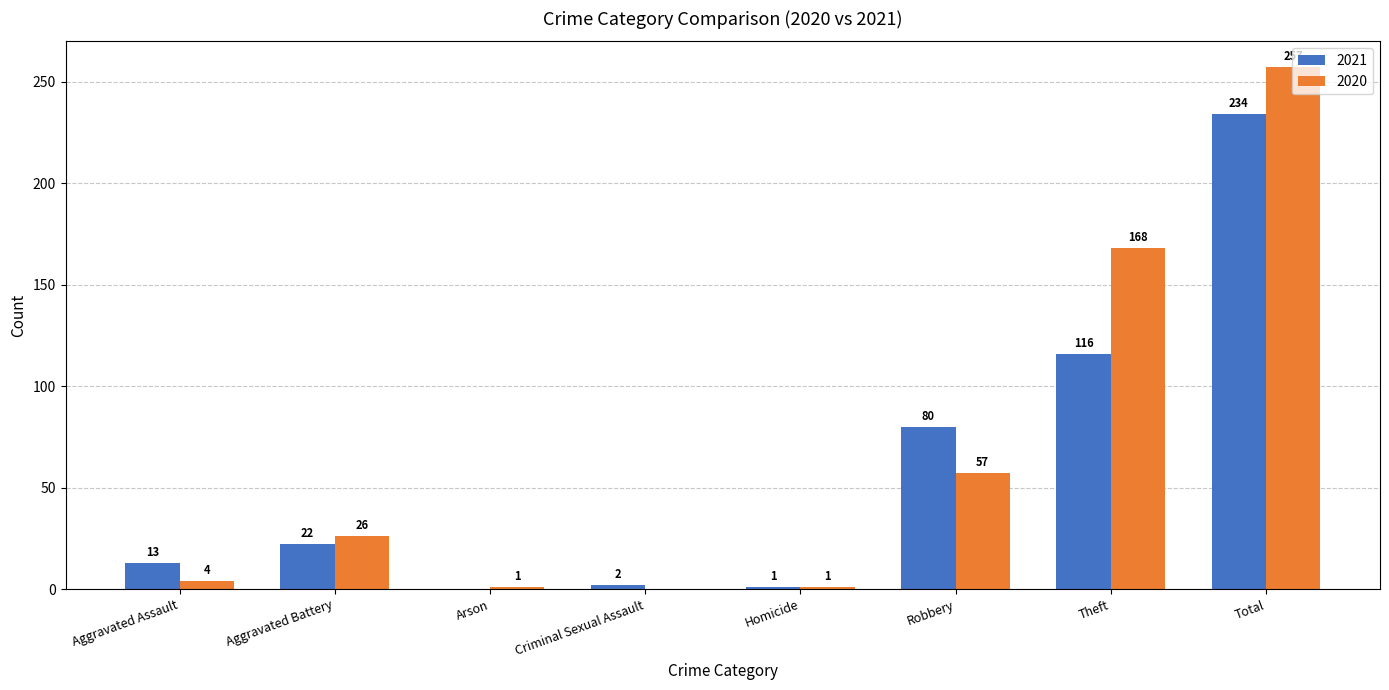

Which category has the highest value in the 2021 series?

Total